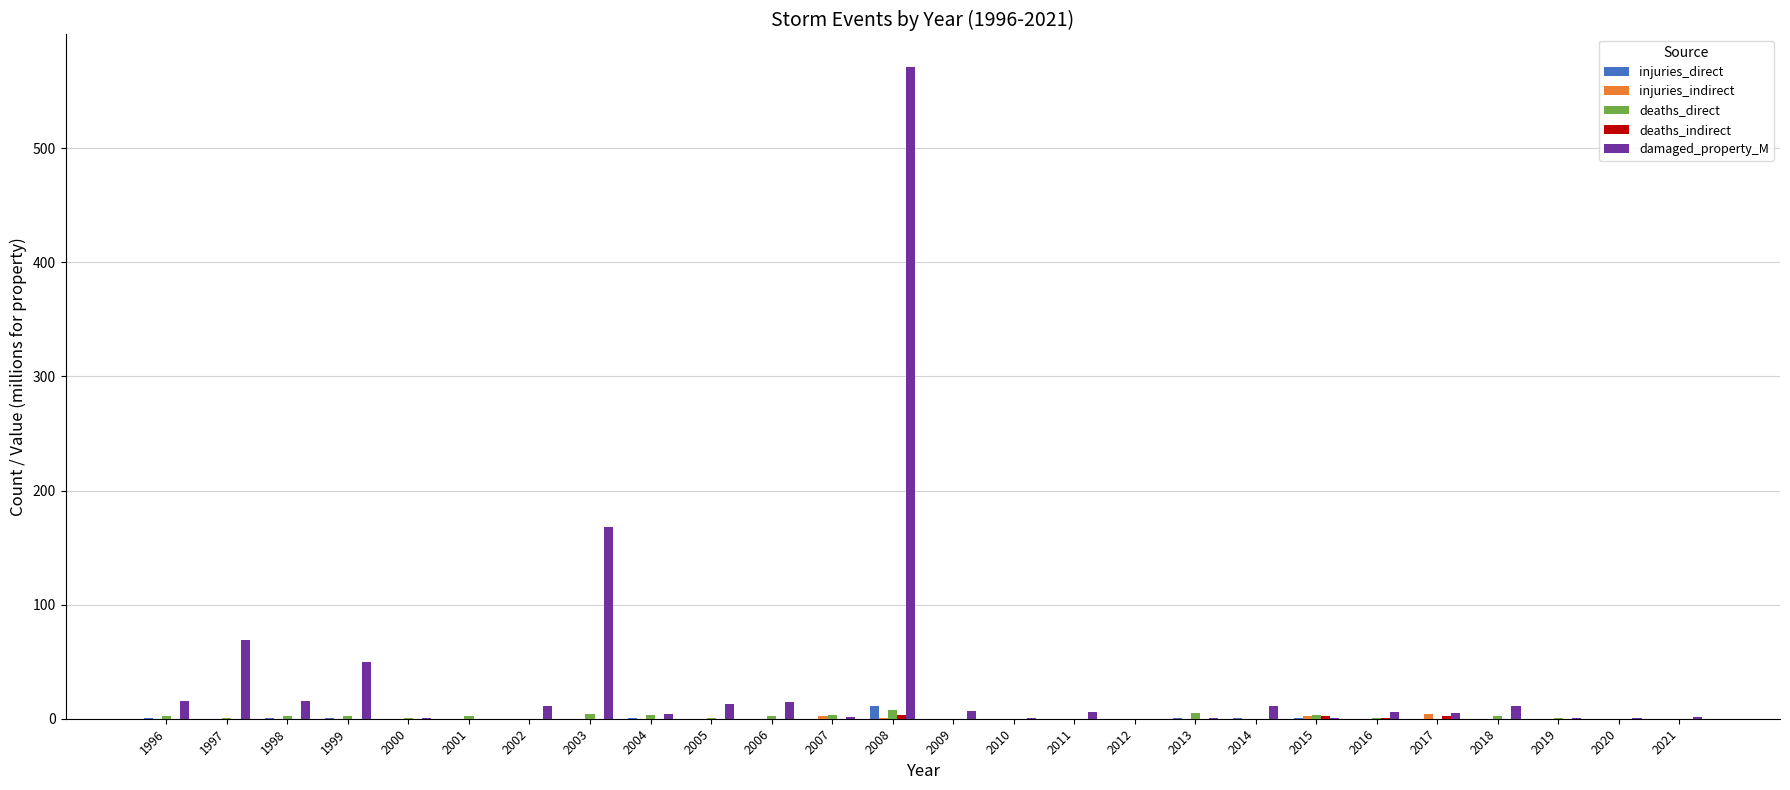

What is the maximum value shown in the chart?

571.2